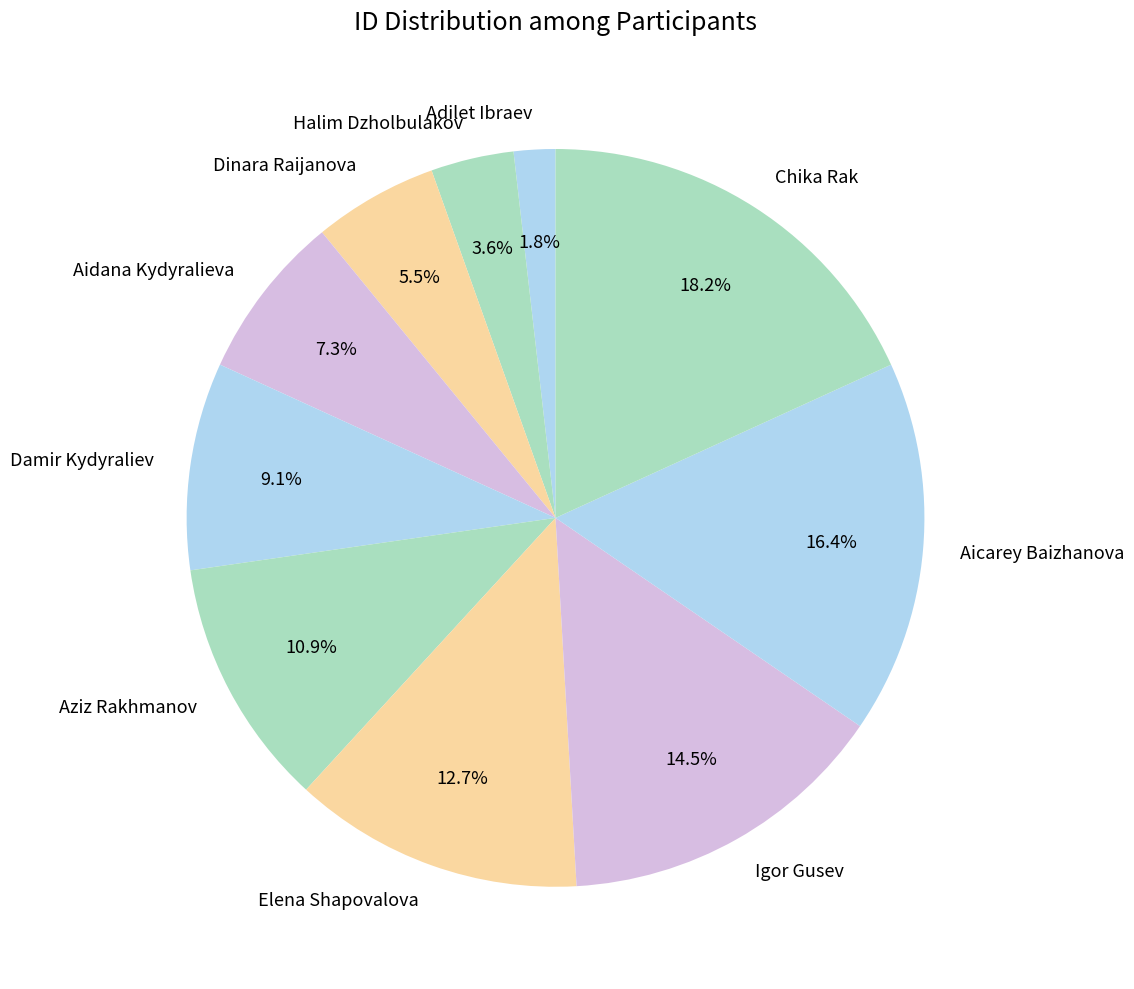

To the nearest percent, what is the average slice percentage?

10%